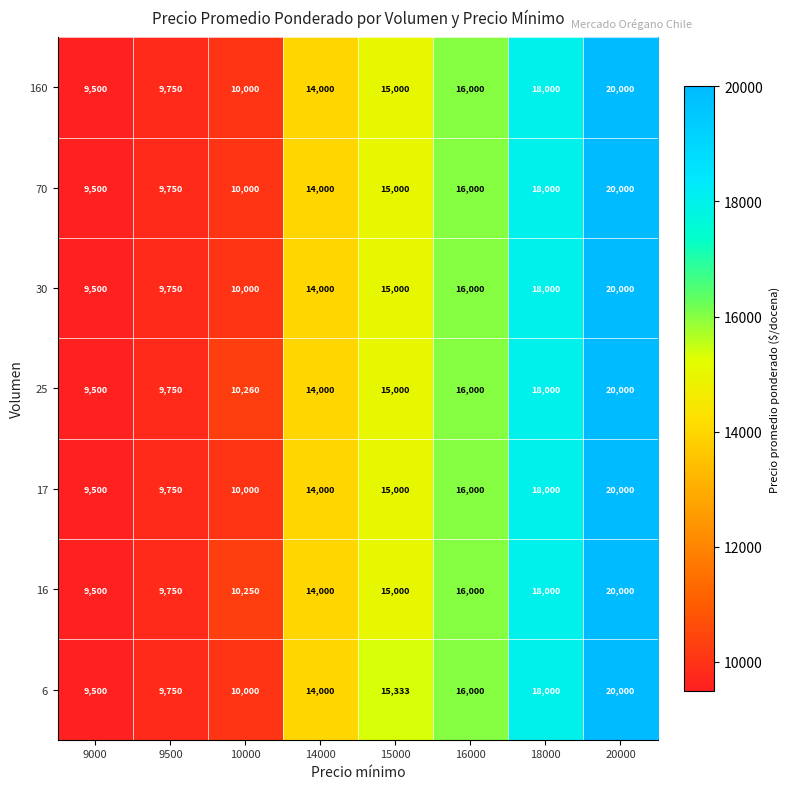

What is the greatest value displayed?

20000